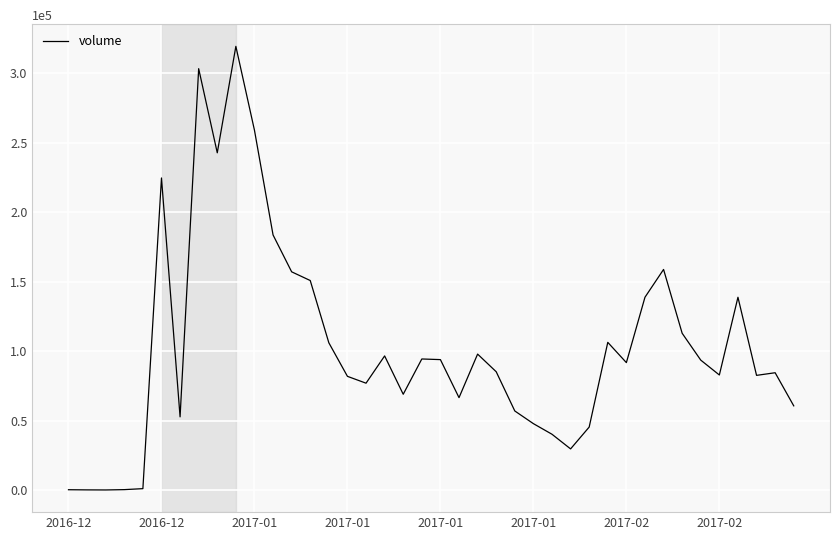

What is the greatest value displayed?

319317